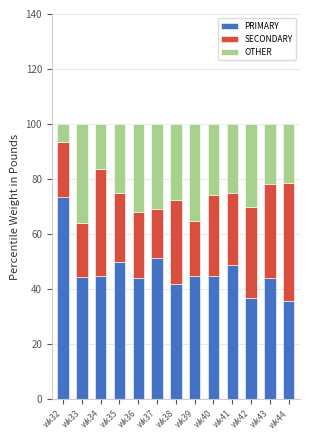

Does the chart contain stacked bars?

Yes